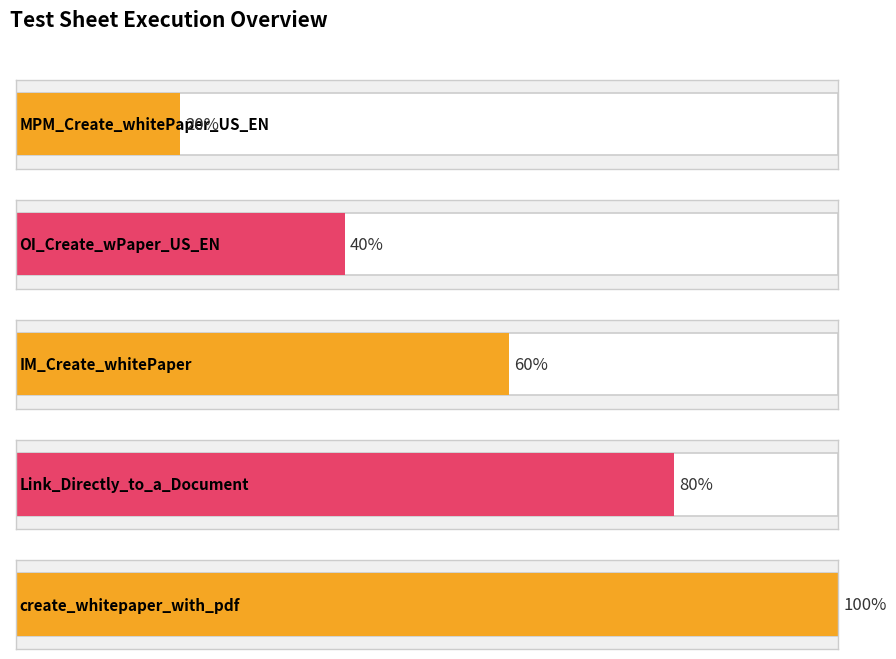

What is the ratio of the value at IM_Create_whitePaper to the value at Link_Directly_to_a_Document?

0.8